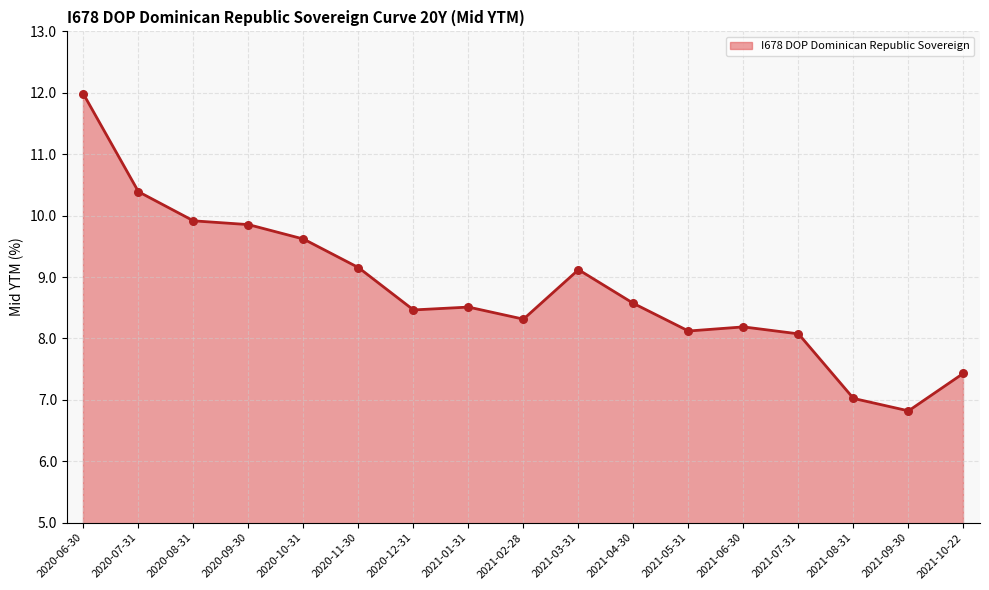

Which has a higher value, 2021-01-31 or 2020-07-31?

2020-07-31